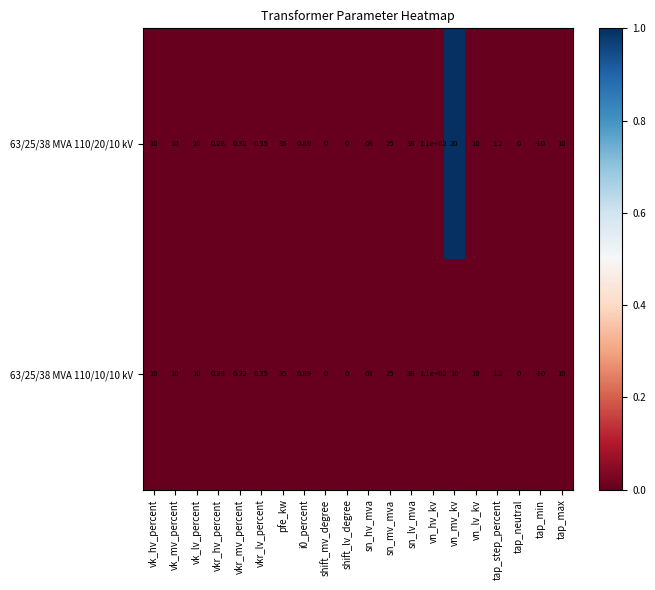

Which label corresponds to the largest value in the chart?

vn_hv_kv